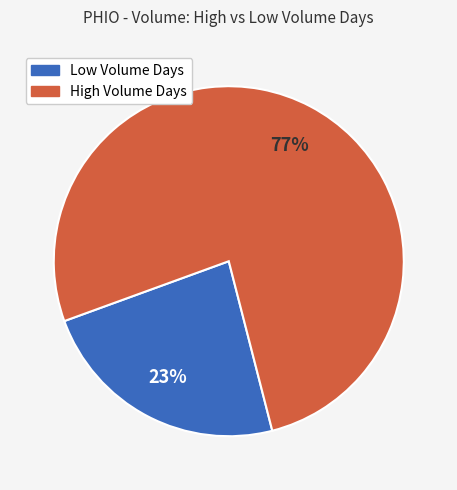

What is the smallest slice in the pie chart?

Low Volume Days